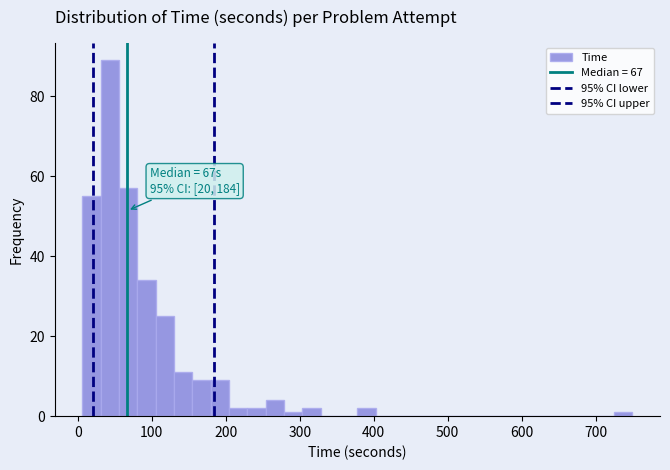

Around what value on the x-axis is the tallest bar? Give the approximate position of its centre, as read against the axis.

40